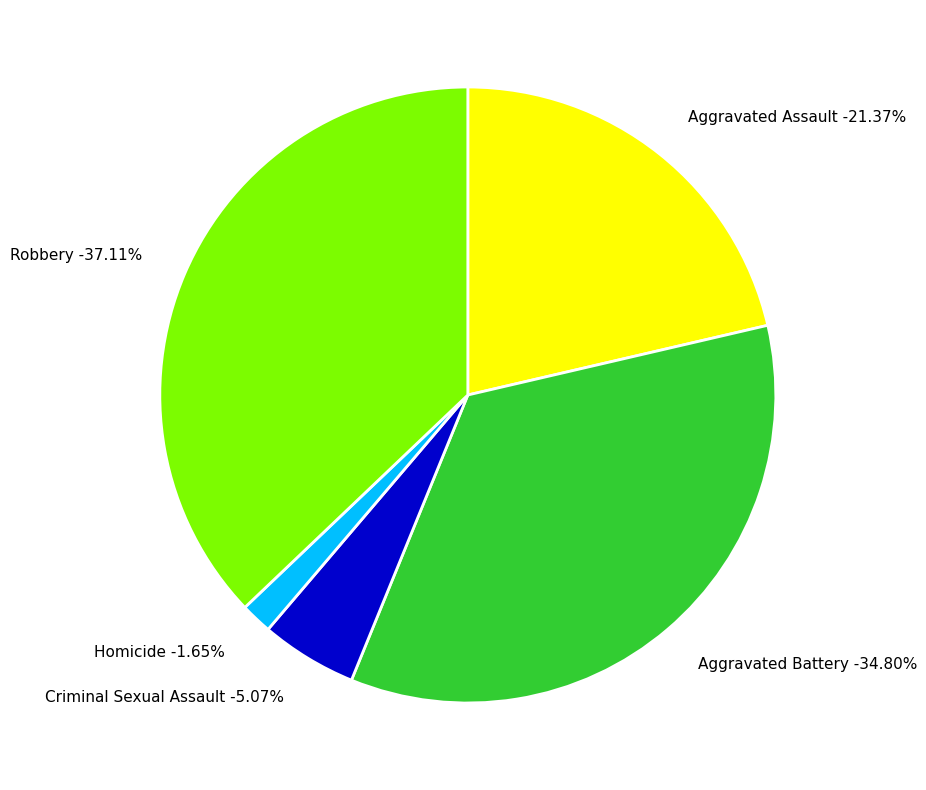

To the nearest percent, what portion does Criminal Sexual Assault represent?

5%